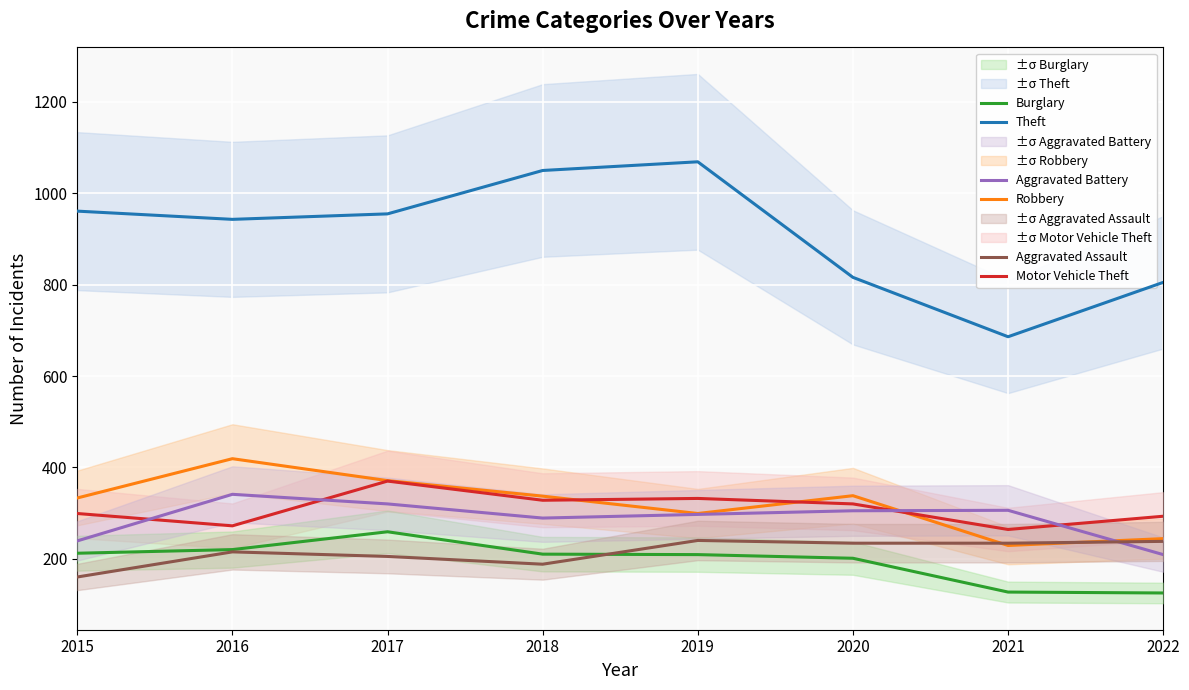

Which series has the largest total across all categories?

Theft